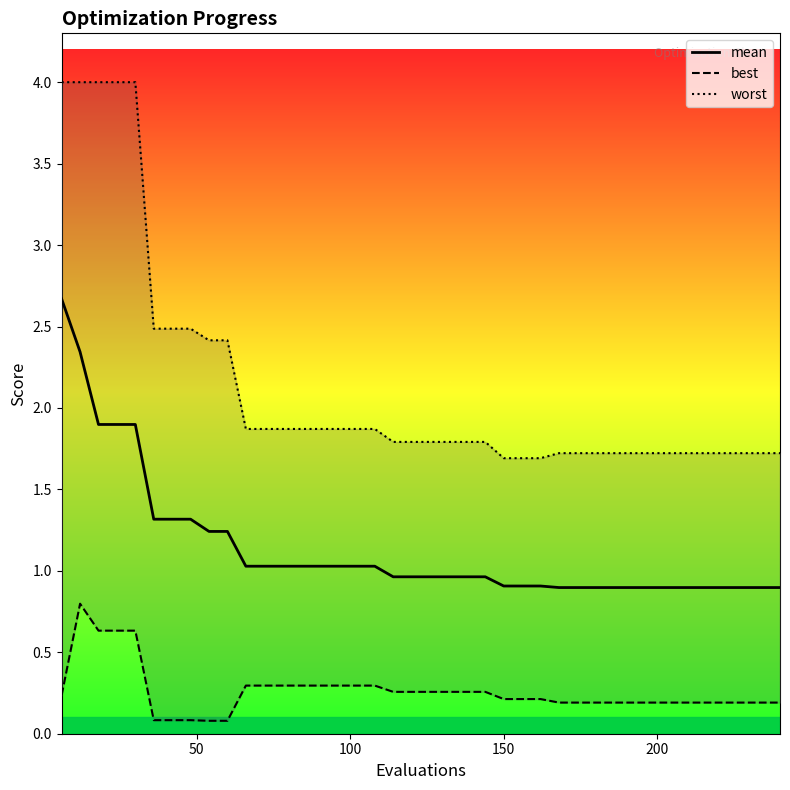

What is the minimum value shown in the chart?

0.1